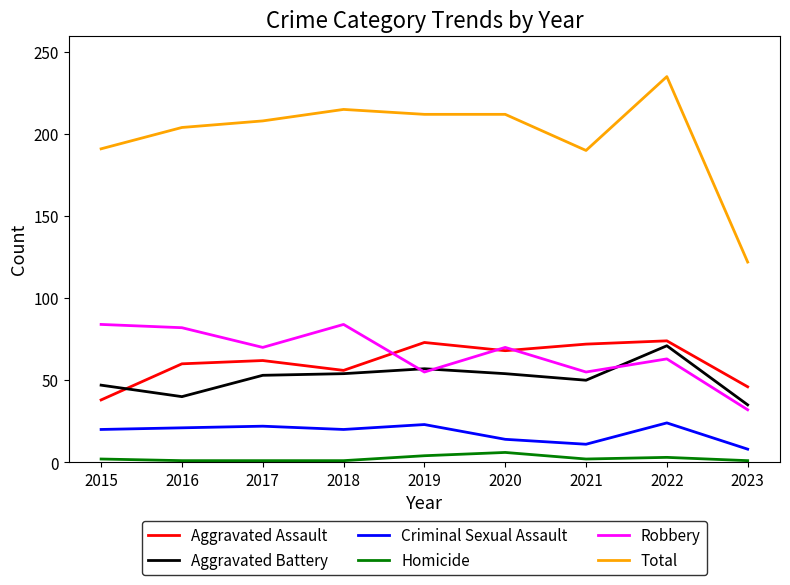

How many lines are shown in the chart?

6